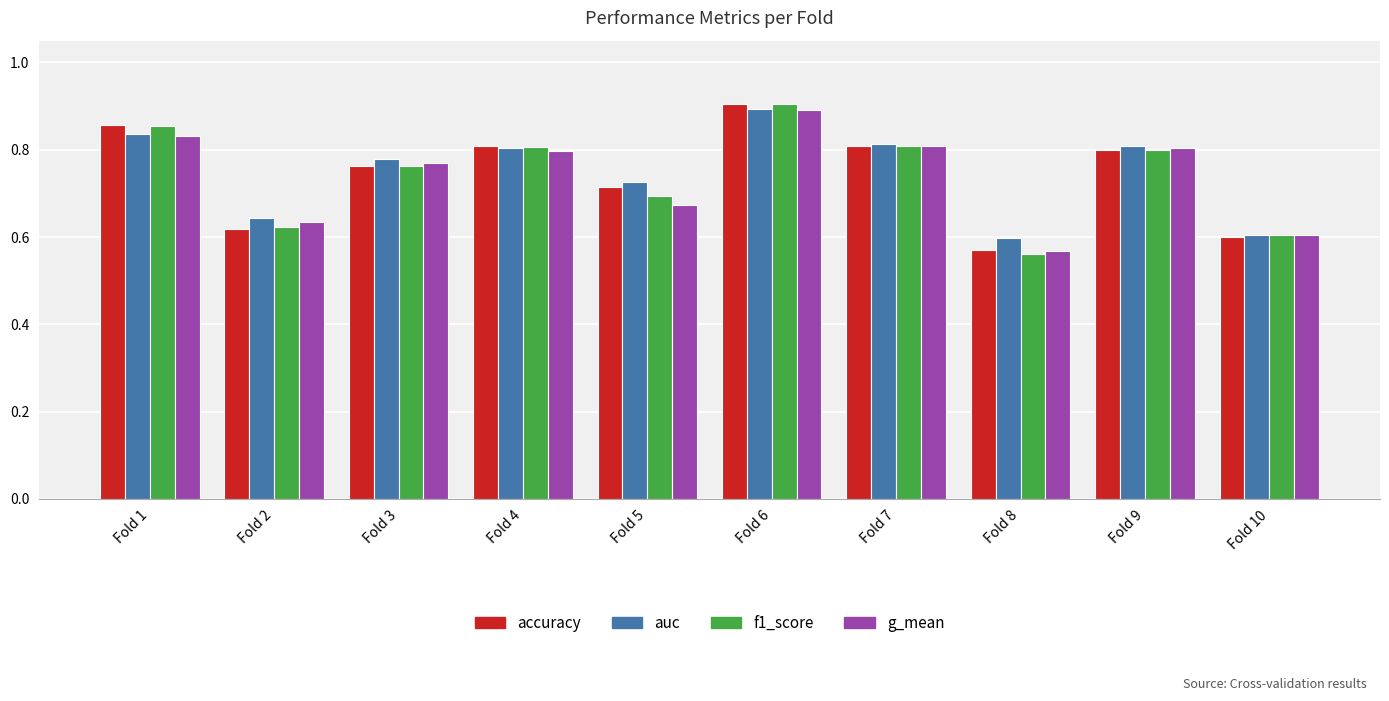

Is the value of f1_score at Fold 1 greater than the value of accuracy at Fold 6?

No